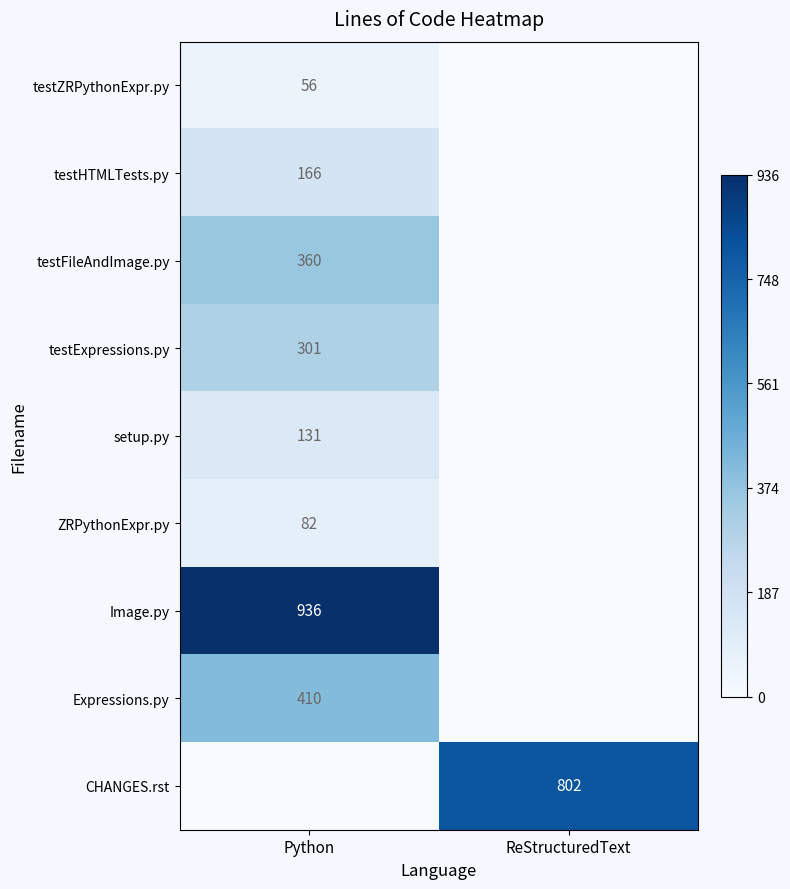

Is it true that testZRPythonExpr.py equals 37 at Python?

False